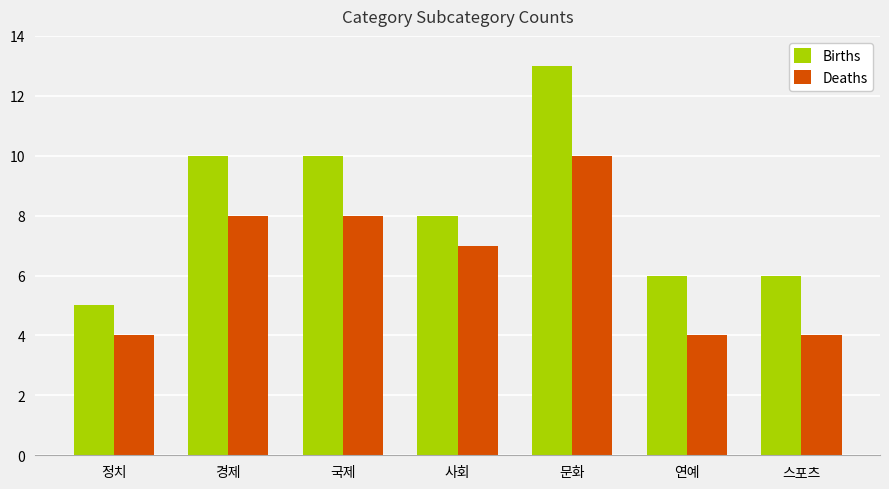

Reading right to left, what are all the values shown in this chart?

Births: 6	6	13	8	10	10	5
Deaths: 4	4	10	7	8	8	4